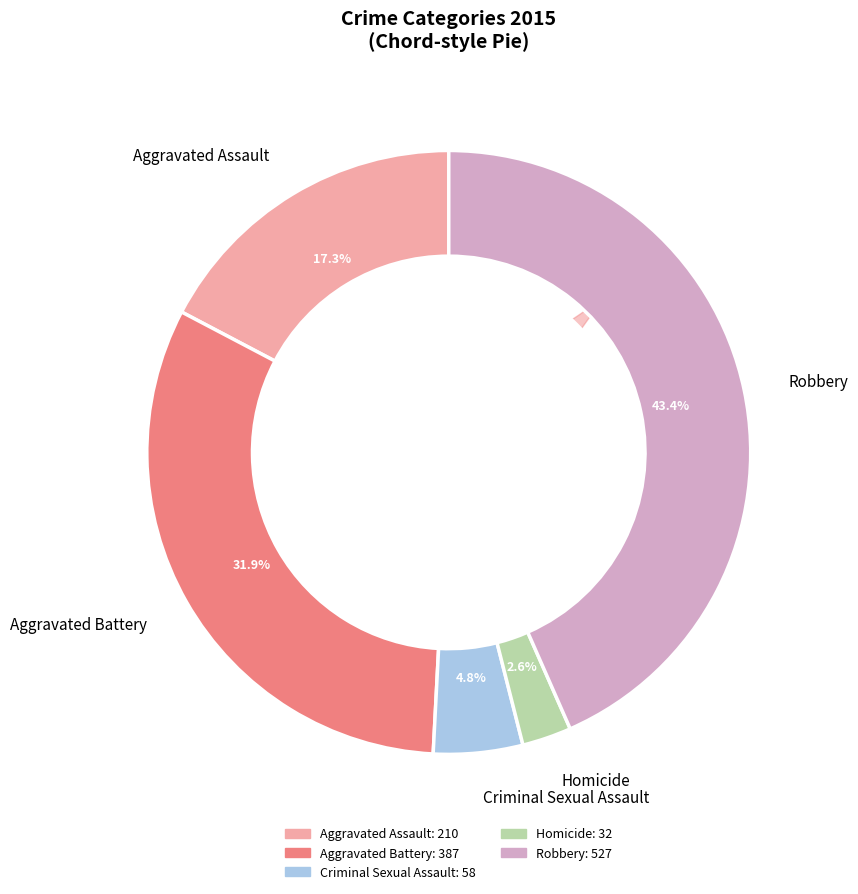

Does Criminal Sexual Assault account for over 50% of the chart?

No